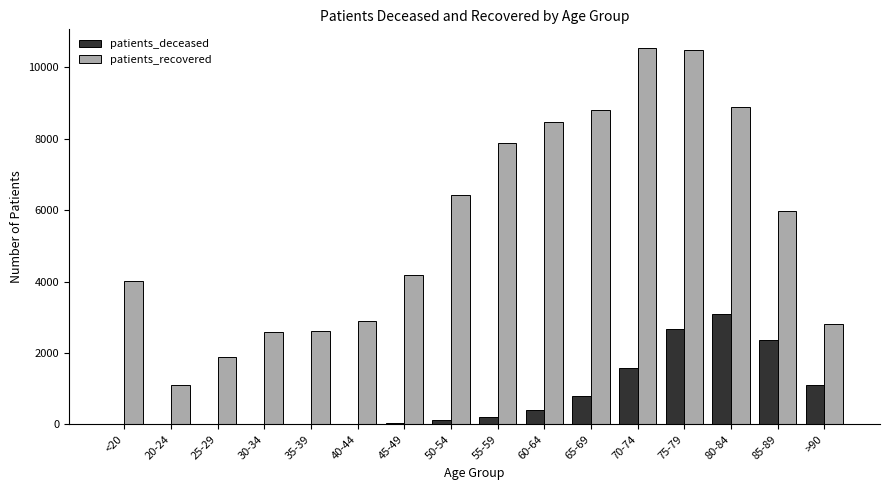

Where is patients_recovered nearest to the value 5821?

85-89